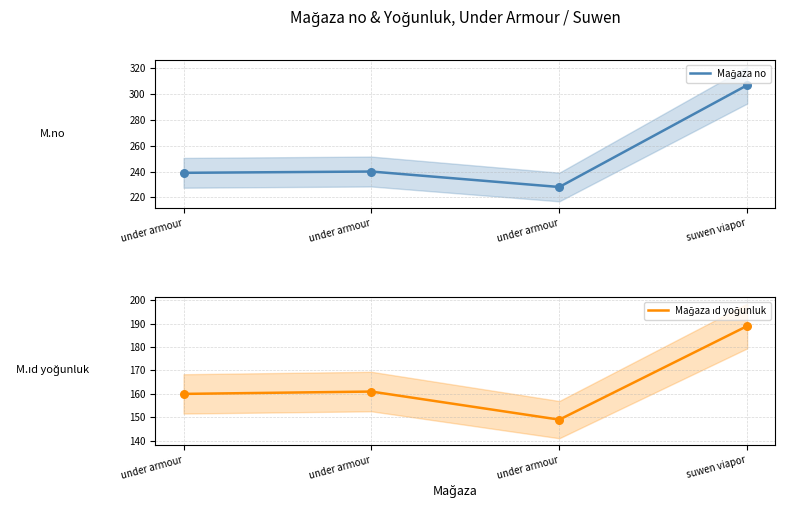

What is the total value across all series at under armour?

399